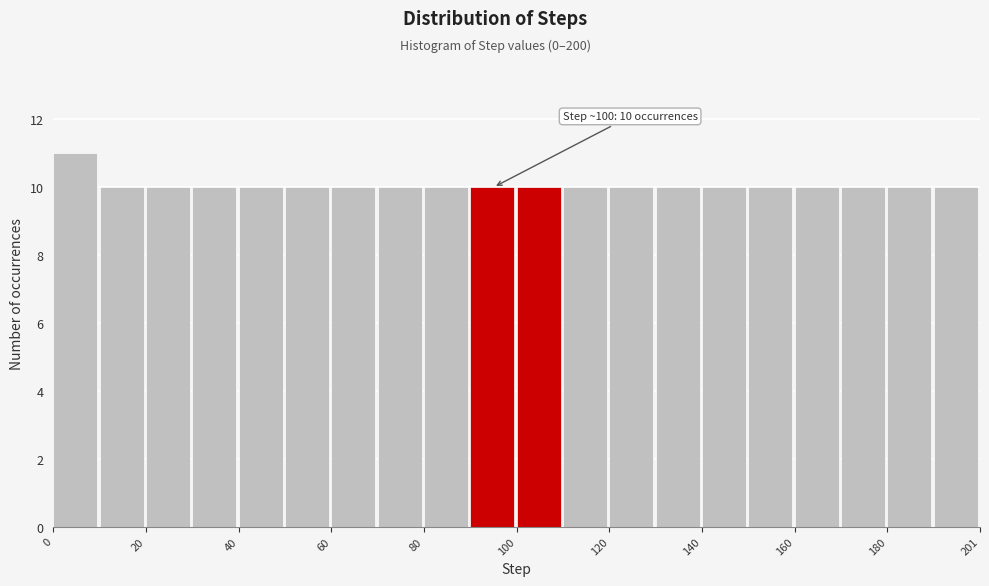

Read against the x-axis, roughly where is the centre of the tallest bar?

5